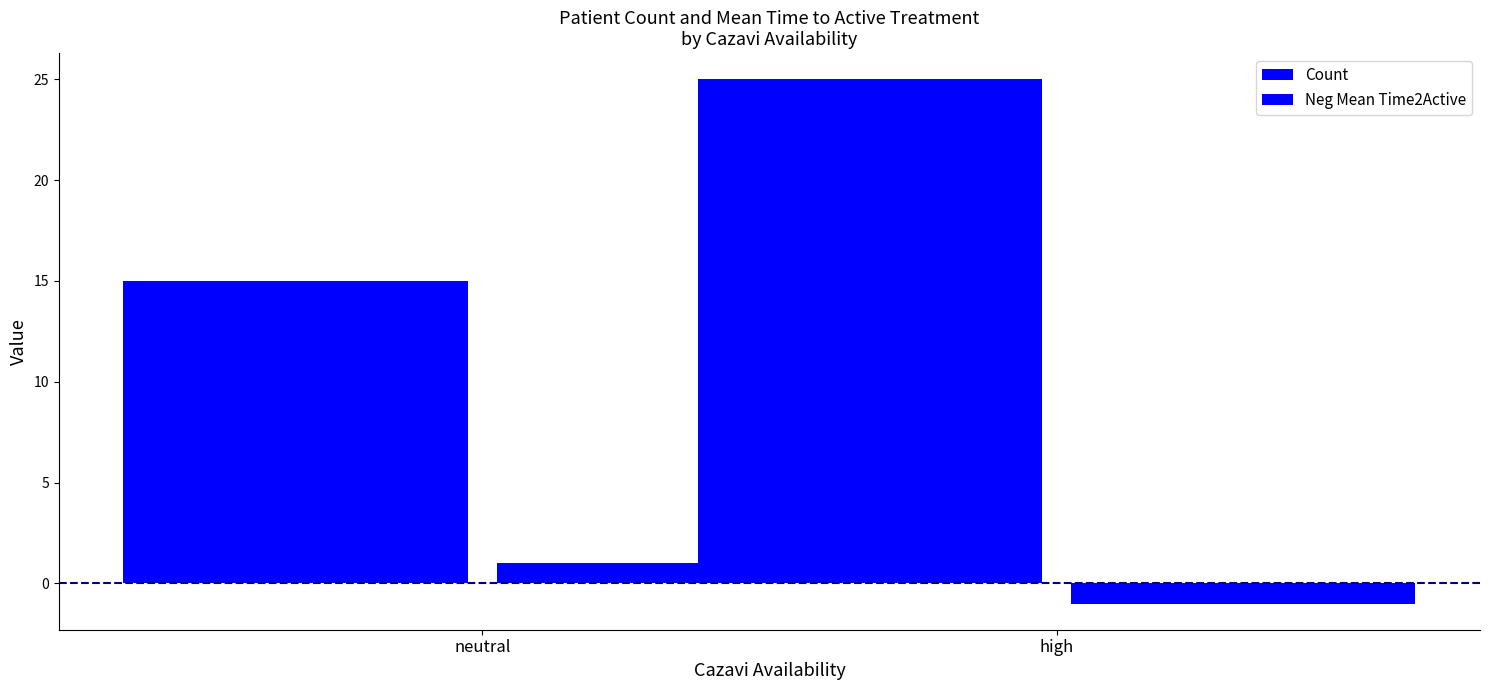

The value of Neg Mean Time2Active at high is -1. True or false?

False